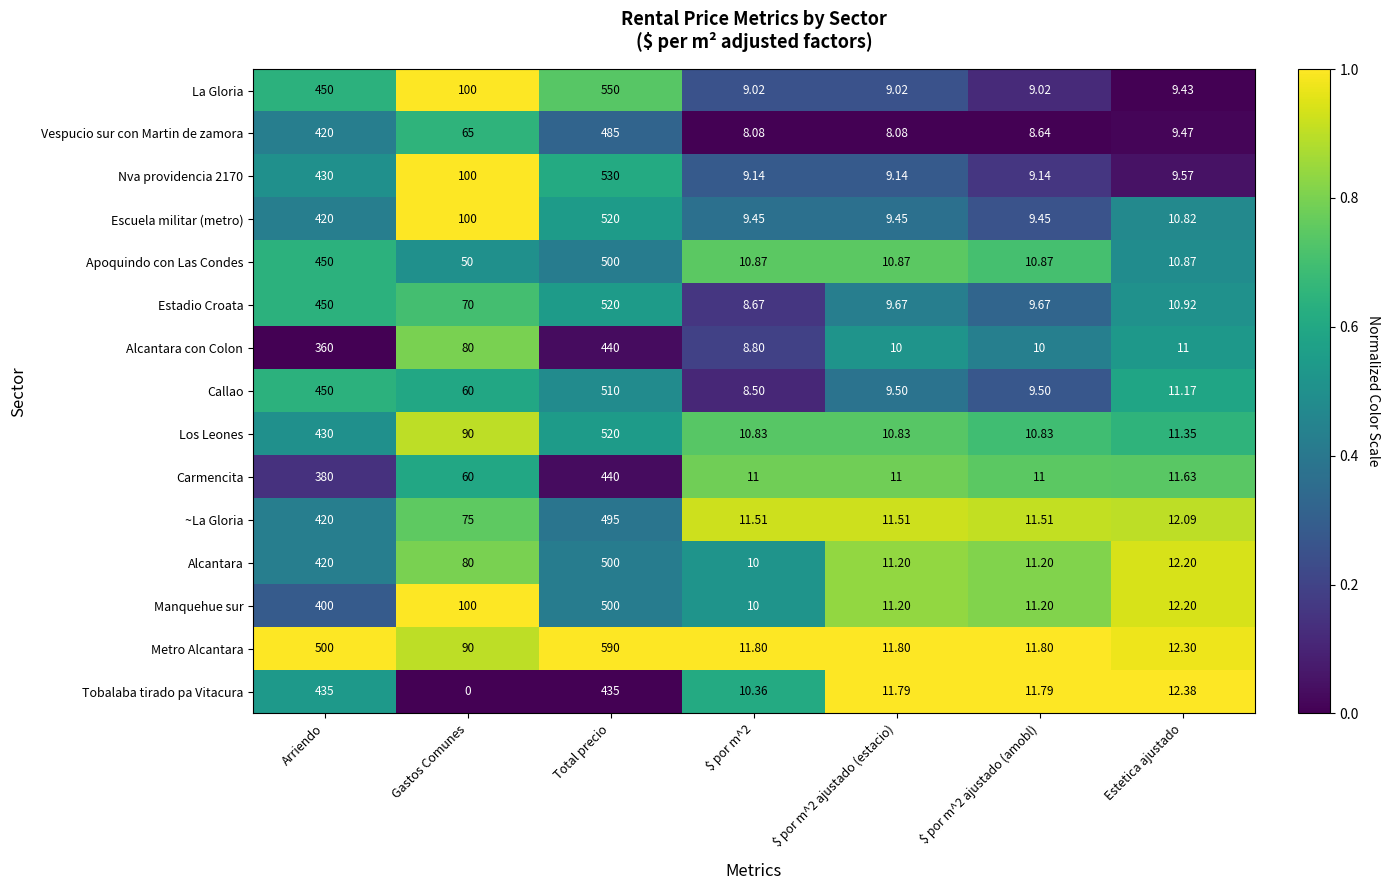

Where is Apoquindo con Las Condes nearest to the value 255?

Arriendo